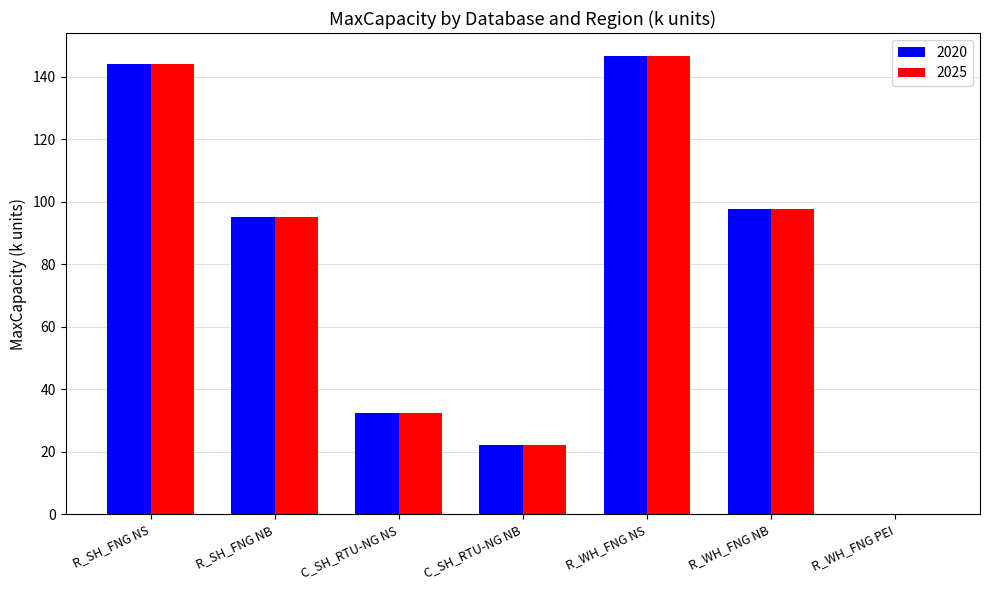

What is the sum of all 2025 values?

538.0